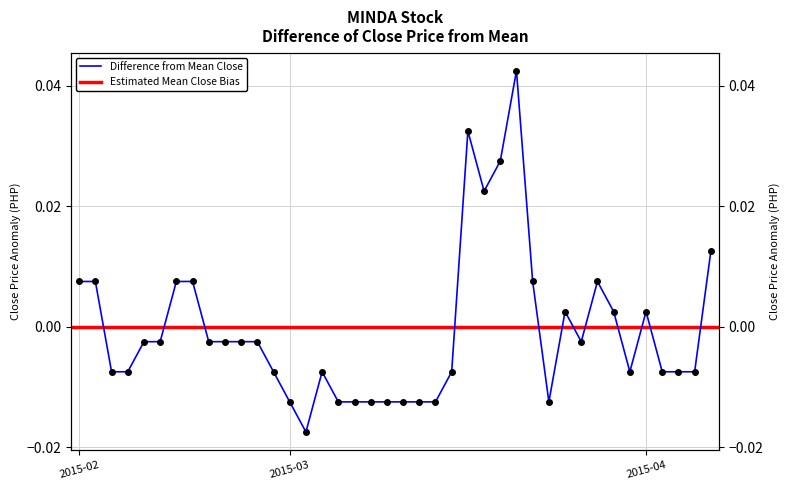

True or false: the data shows -0.0 at 2015-03-24.

True